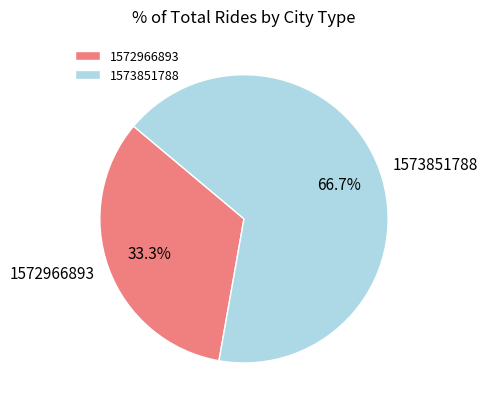

Is 1572966893 the majority of the pie?

No